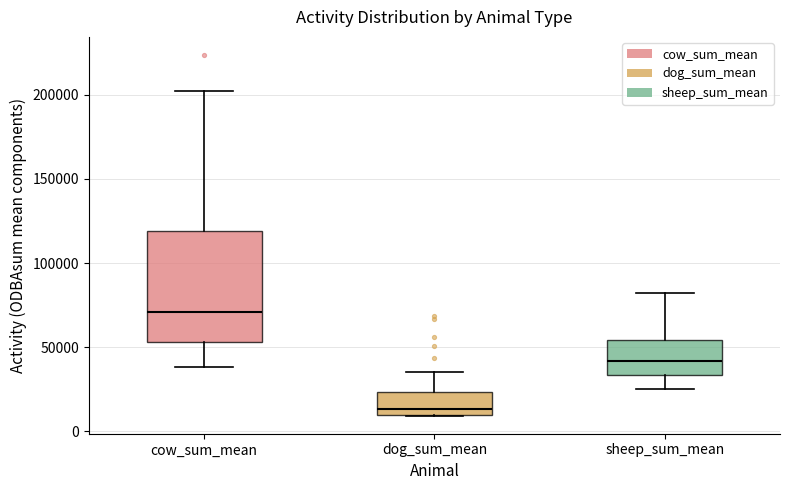

Which box has the lowest median line?

dog_sum_mean